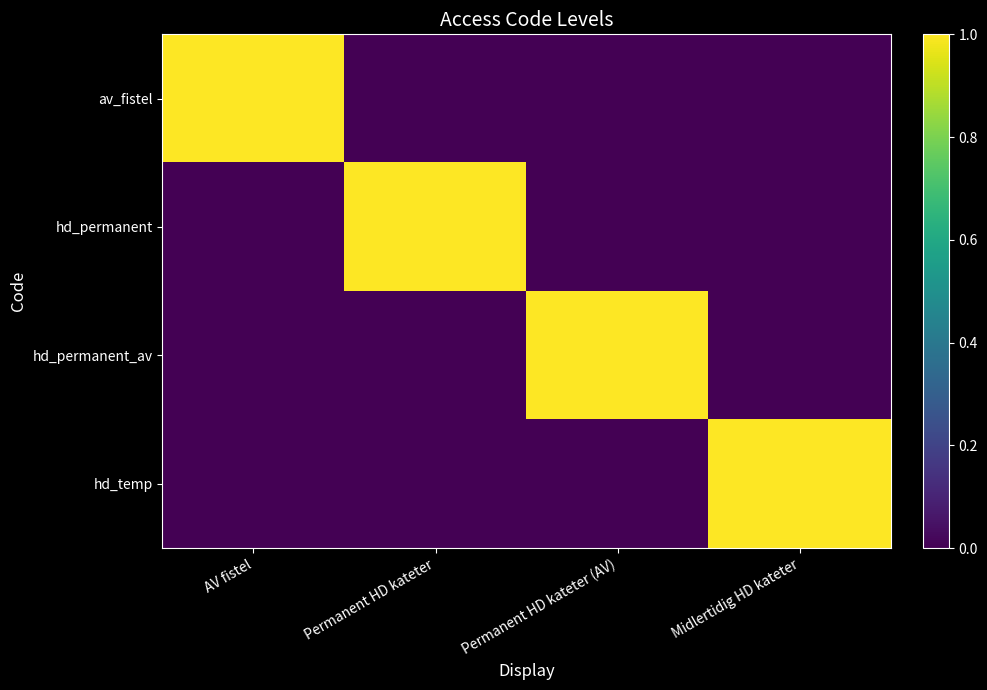

At Midlertidig HD kateter, list the series in order from smallest to largest.

av_fistel, hd_permanent, hd_permanent_av, hd_temp